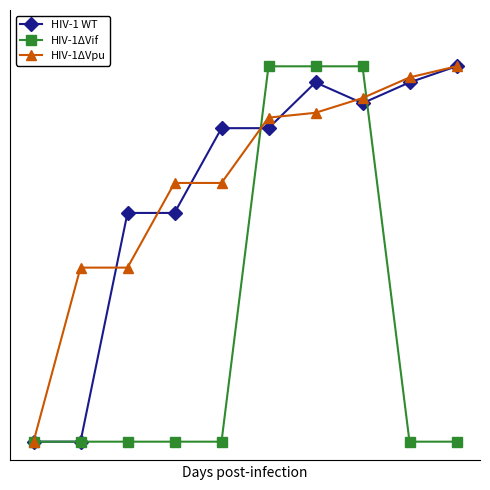

Reading right to left, what are all the values shown in this chart?

HIV-1 WT: 1.0	1.0	0.9	1.0	0.8	0.8	0.6	0.6	0.0	0.0
HIV-1ΔVif: 0.0	0.0	1.0	1.0	1.0	0.0	0.0	0.0	0.0	0.0
HIV-1ΔVpu: 1.0	1.0	0.9	0.9	0.9	0.7	0.7	0.5	0.5	0.0